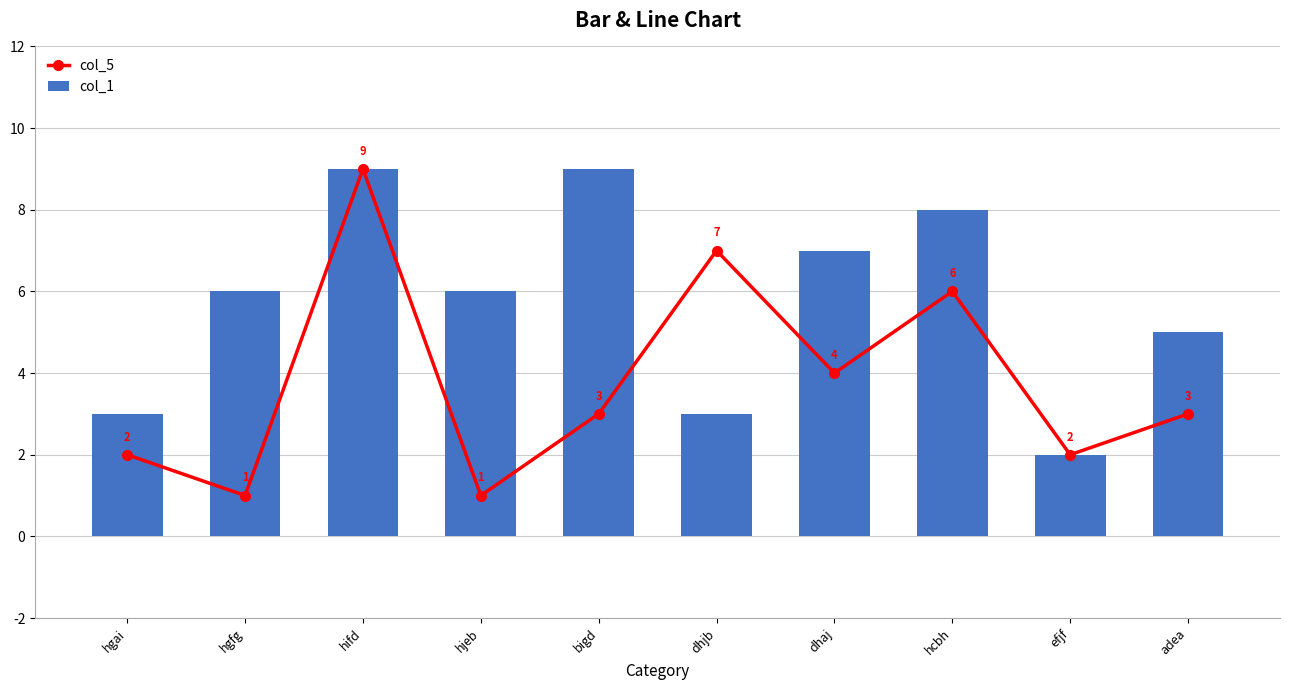

What are all the series names shown in the legend?

col_5, col_1